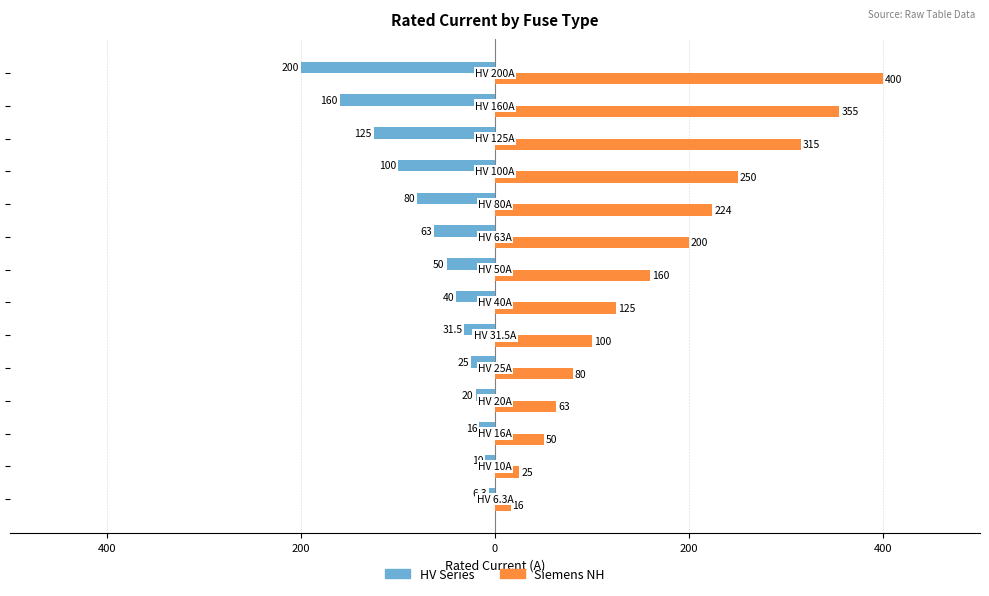

What are all the series names shown in the legend?

HV Series, Siemens NH